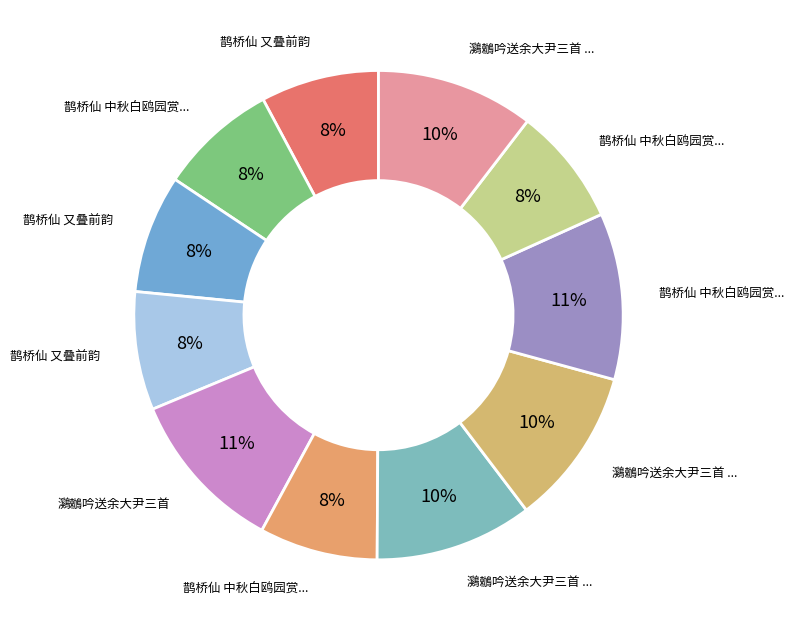

How many slices are in this pie chart?

11